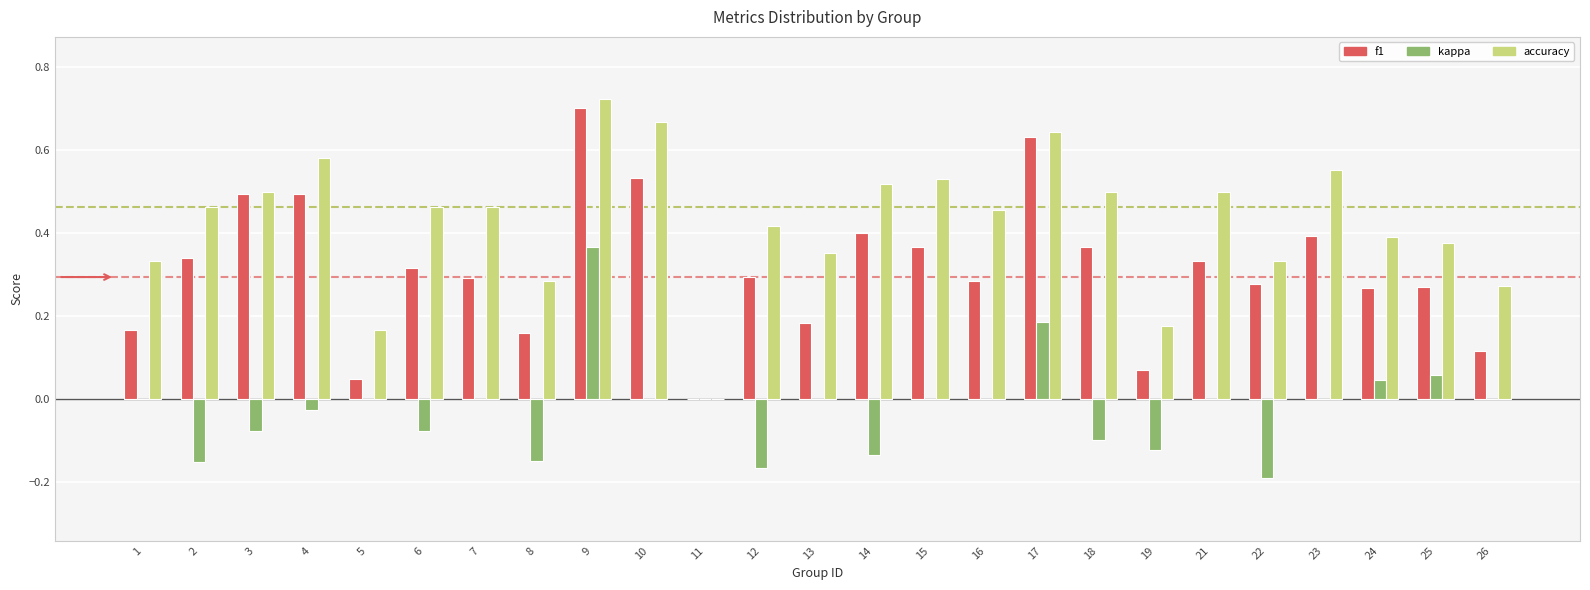

At which category does the chart reach its peak across all series?

9